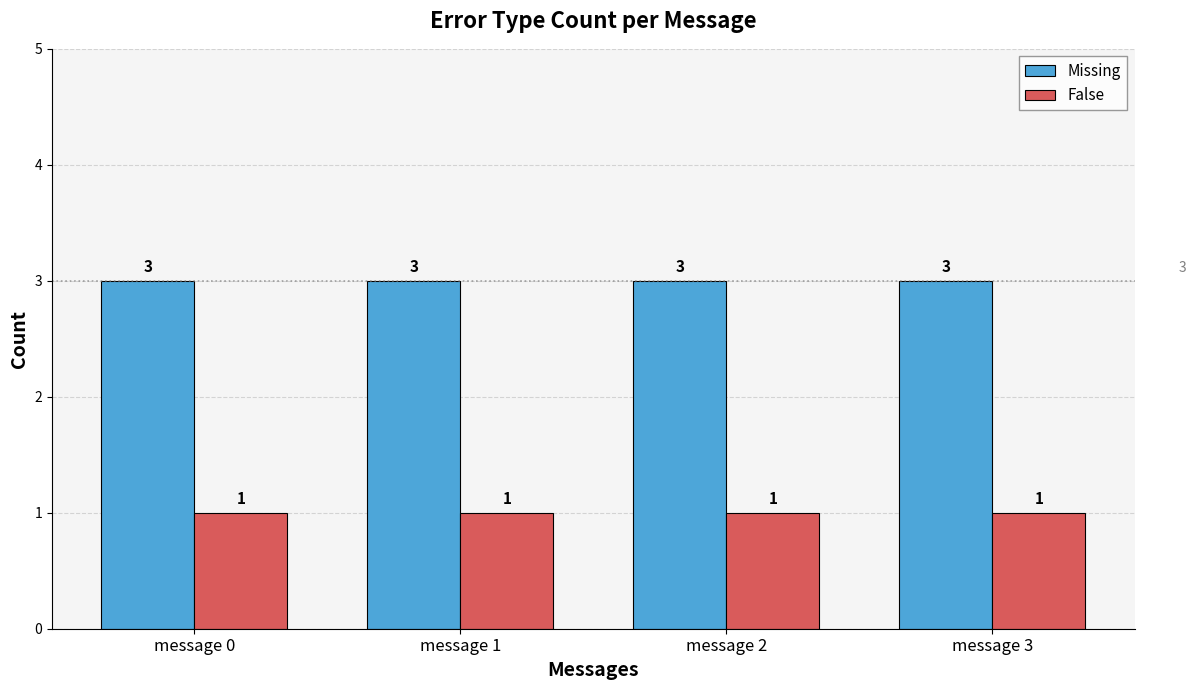

Rank the series by their average value, from highest to lowest.

Missing, False